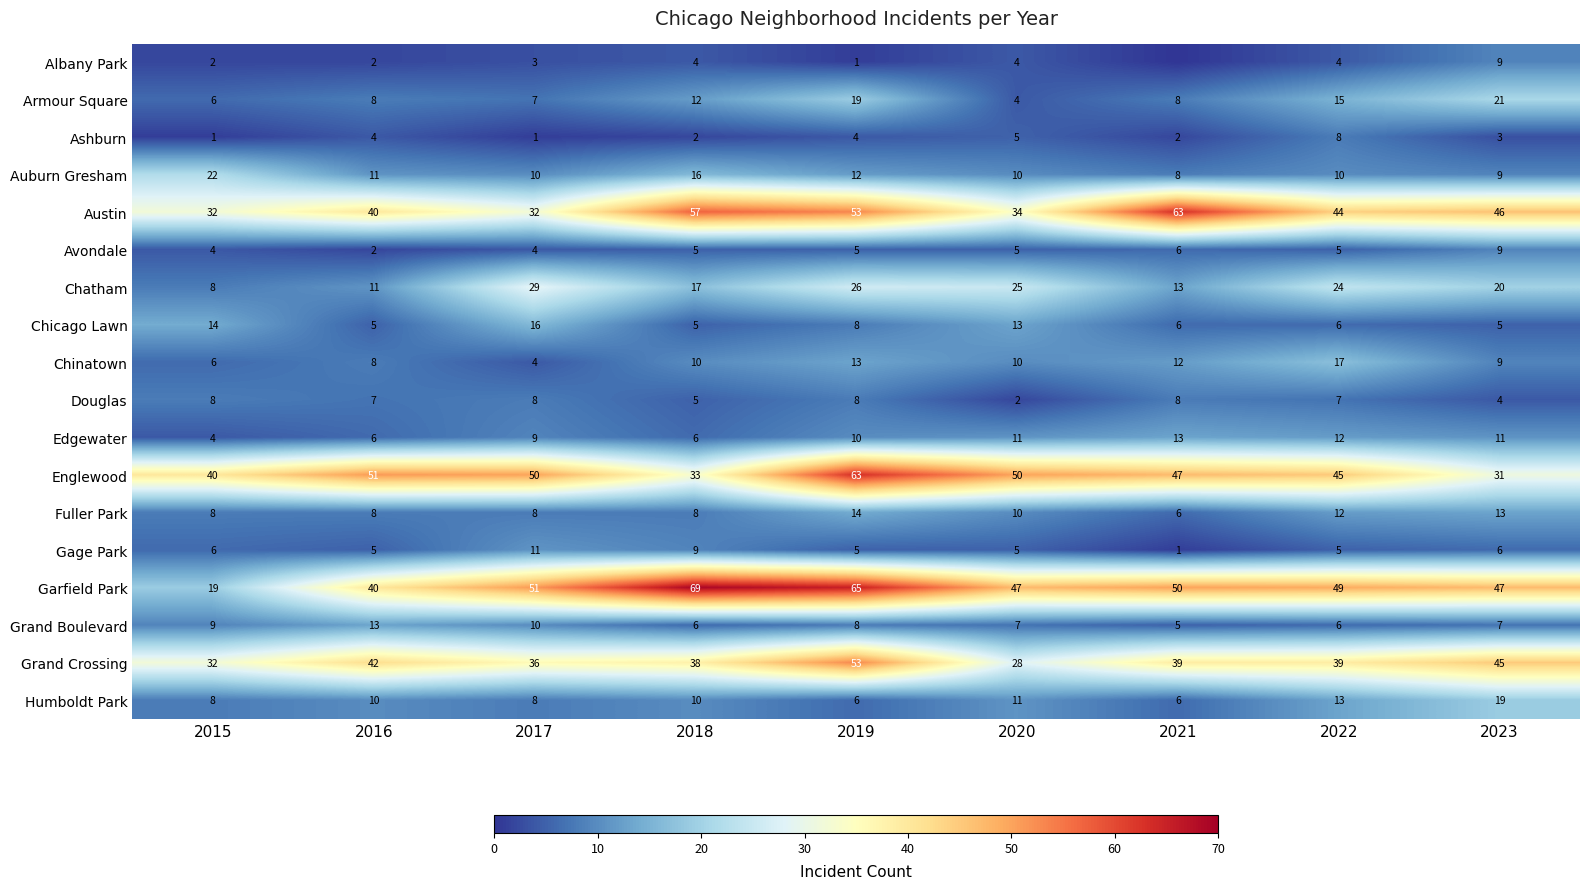

List the labels in order of Gage Park value, smallest first.

2021, 2016, 2019, 2020, 2022, 2015, 2023, 2018, 2017